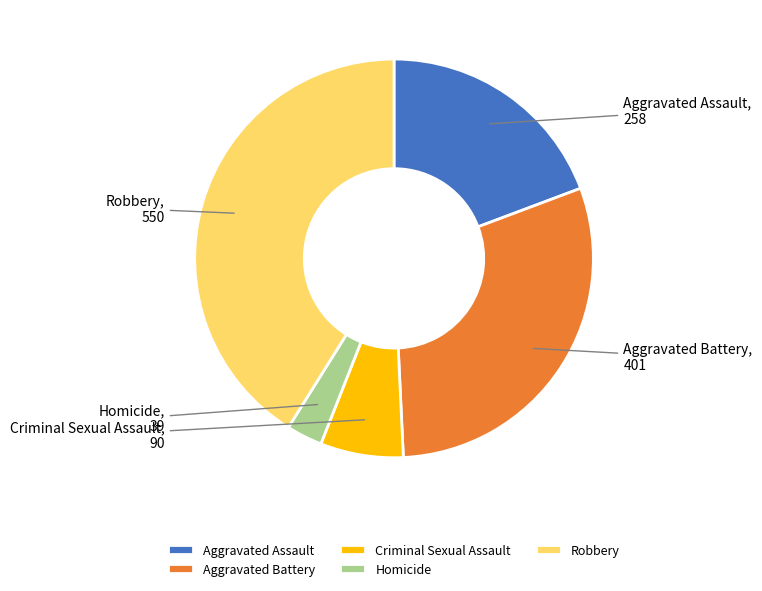

Is Aggravated Battery the majority of the pie?

No